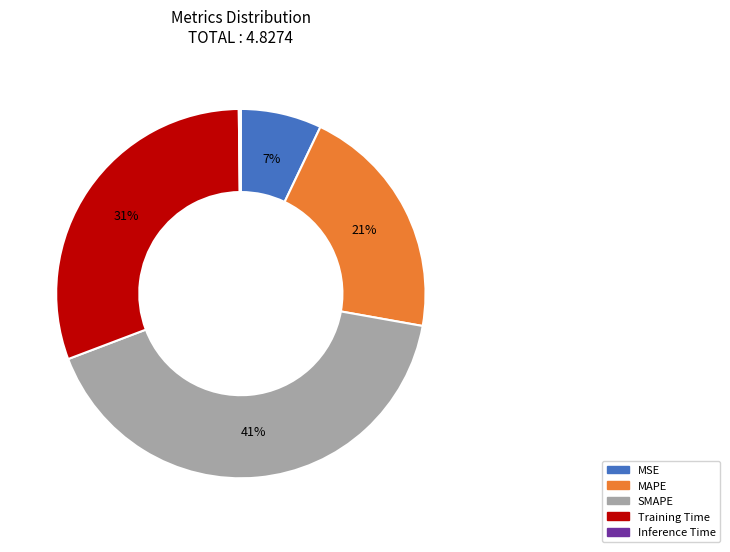

Does SMAPE represent more than half of the total?

No